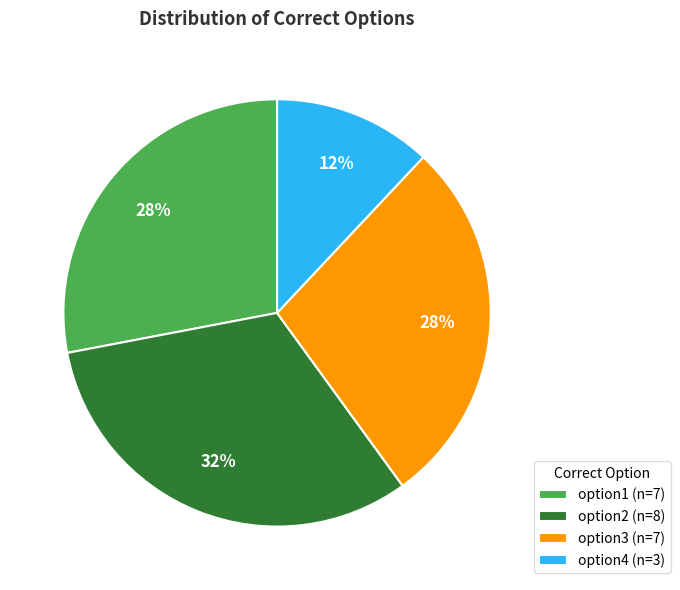

Which category has the biggest portion of the pie?

option2